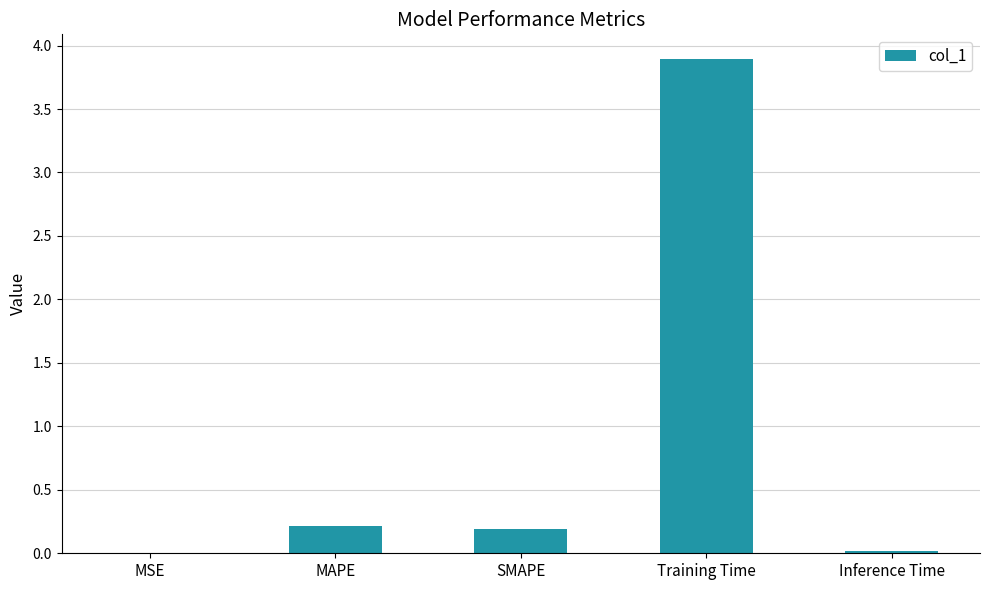

What is the greatest value displayed?

3.9